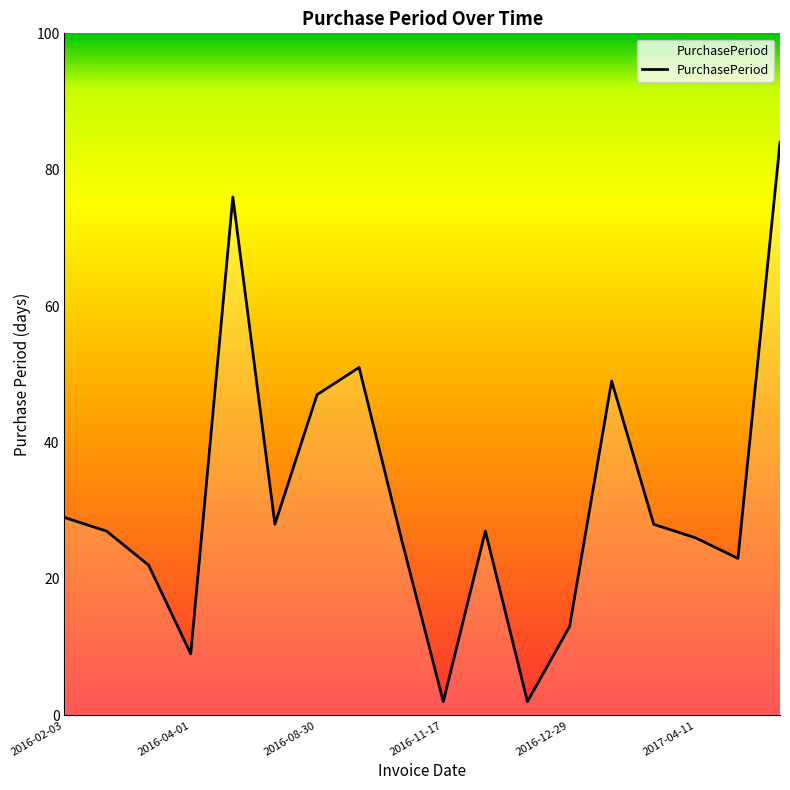

What is the difference between the maximum and minimum values?

82